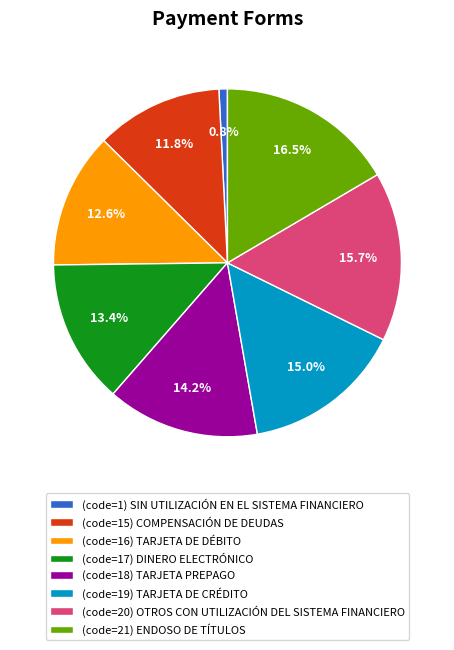

Rank the categories by value from lowest to highest.

(code=1) SIN UTILIZACIÓN EN EL SISTEMA FINANCIERO, (code=15) COMPENSACIÓN DE DEUDAS, (code=16) TARJETA DE DÉBITO, (code=17) DINERO ELECTRÓNICO, (code=18) TARJETA PREPAGO, (code=19) TARJETA DE CRÉDITO, (code=20) OTROS CON UTILIZACIÓN DEL SISTEMA FINANCIERO, (code=21) ENDOSO DE TÍTULOS